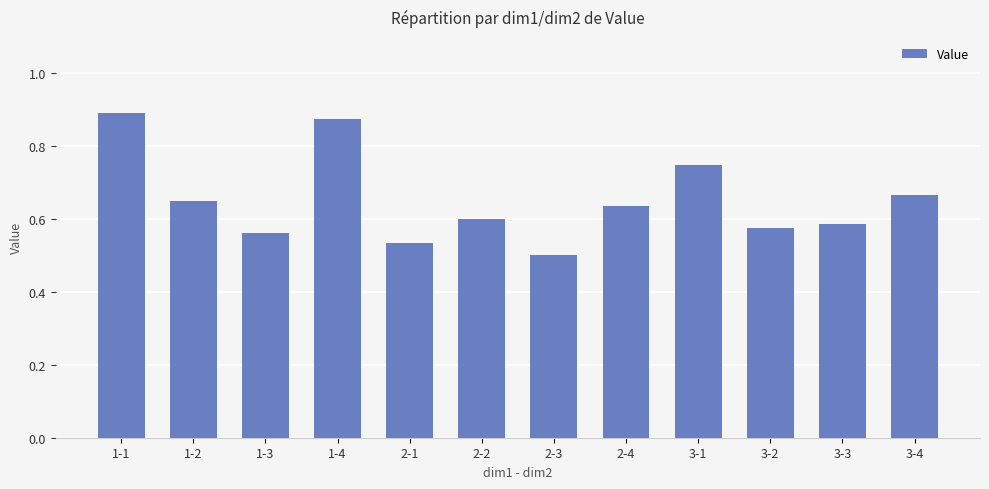

Is it true that the value at 1-3 is 0.4?

False